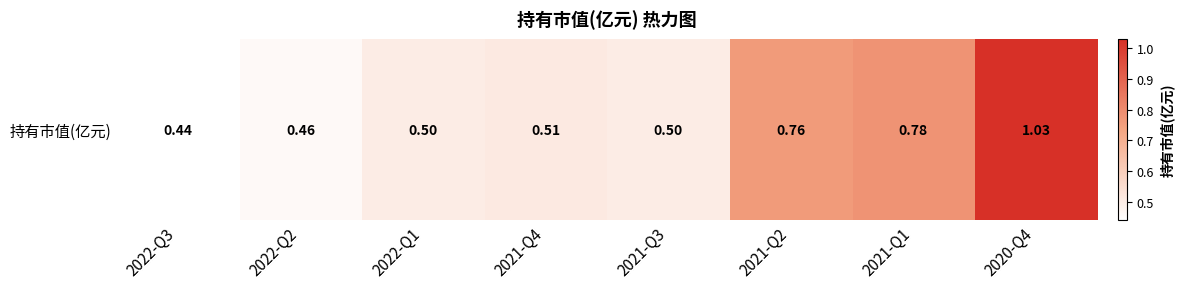

True or false: the data shows 0.7 at 2022-Q2.

False